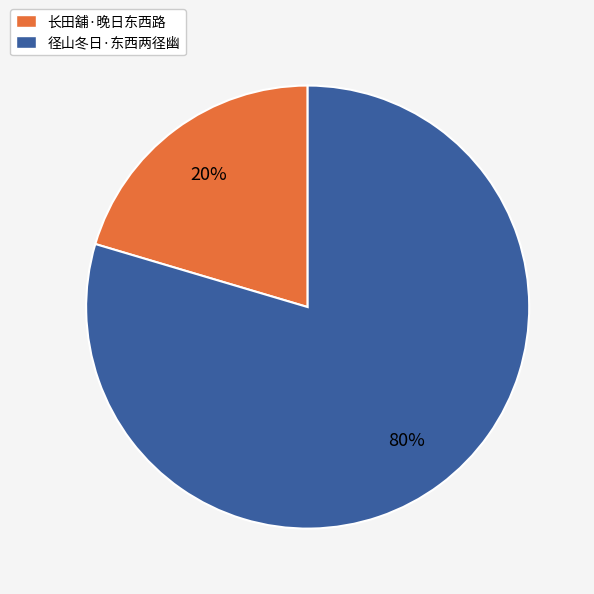

The 长田舖·晚日东西路 slice represents 30% of the pie. True or false?

False